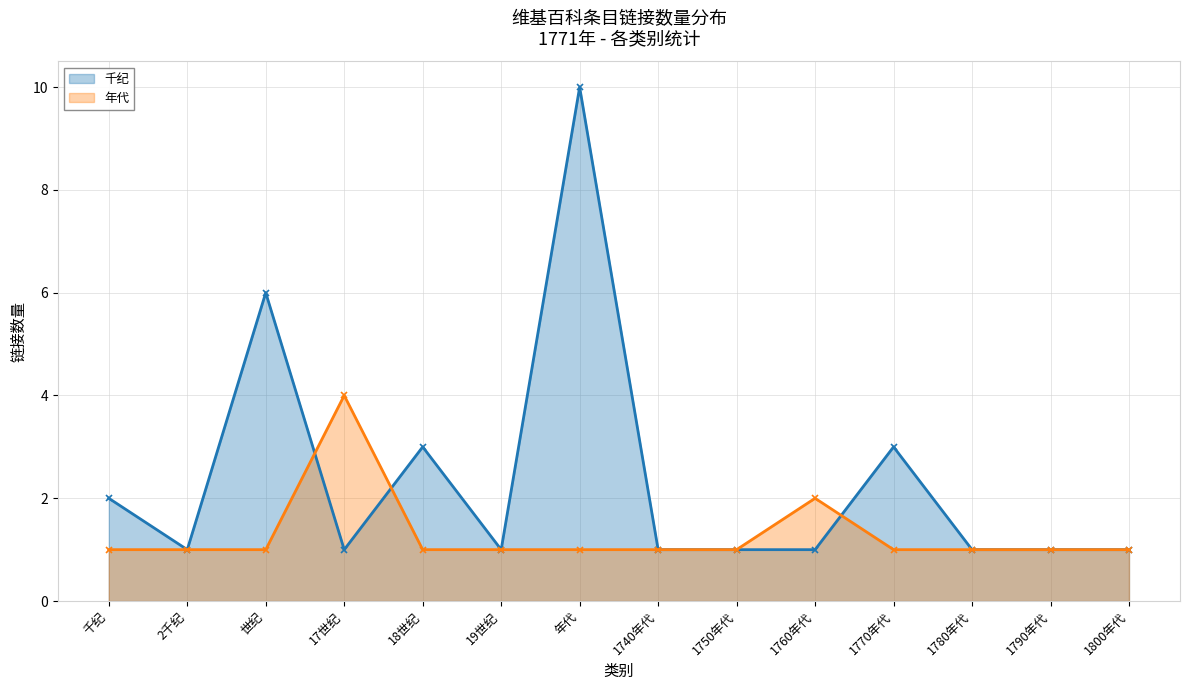

Reading left to right, extract all data points from this chart.

千纪: 千纪=2	2千纪=1	世纪=6	17世纪=1	18世纪=3	19世纪=1	年代=10	1740年代=1	1750年代=1	1760年代=1	1770年代=3	1780年代=1	1790年代=1	1800年代=1
年代: 千纪=1	2千纪=1	世纪=1	17世纪=4	18世纪=1	19世纪=1	年代=1	1740年代=1	1750年代=1	1760年代=2	1770年代=1	1780年代=1	1790年代=1	1800年代=1